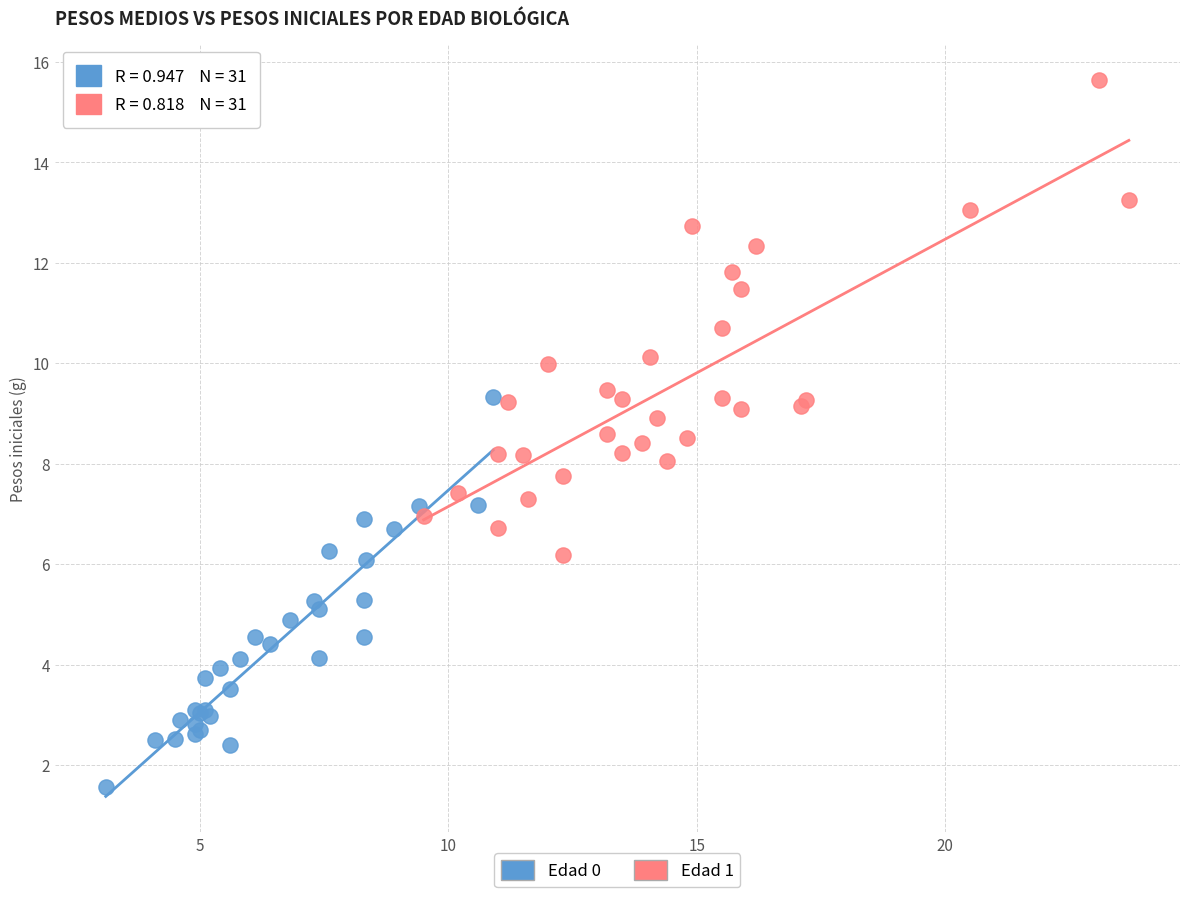

Which series reaches the maximum Y coordinate?

Edad 1